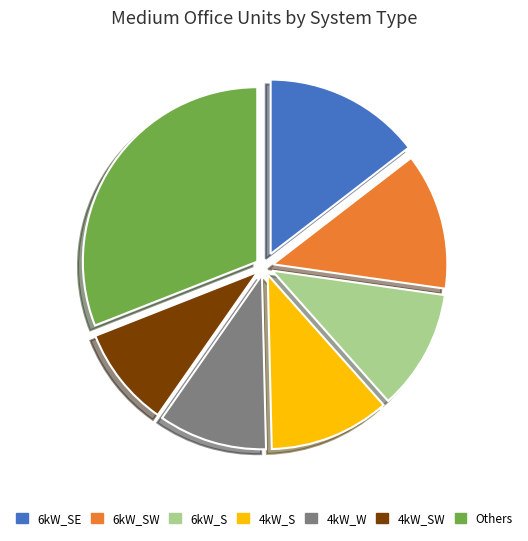

The 4kW_SW slice represents 17% of the pie. True or false?

False